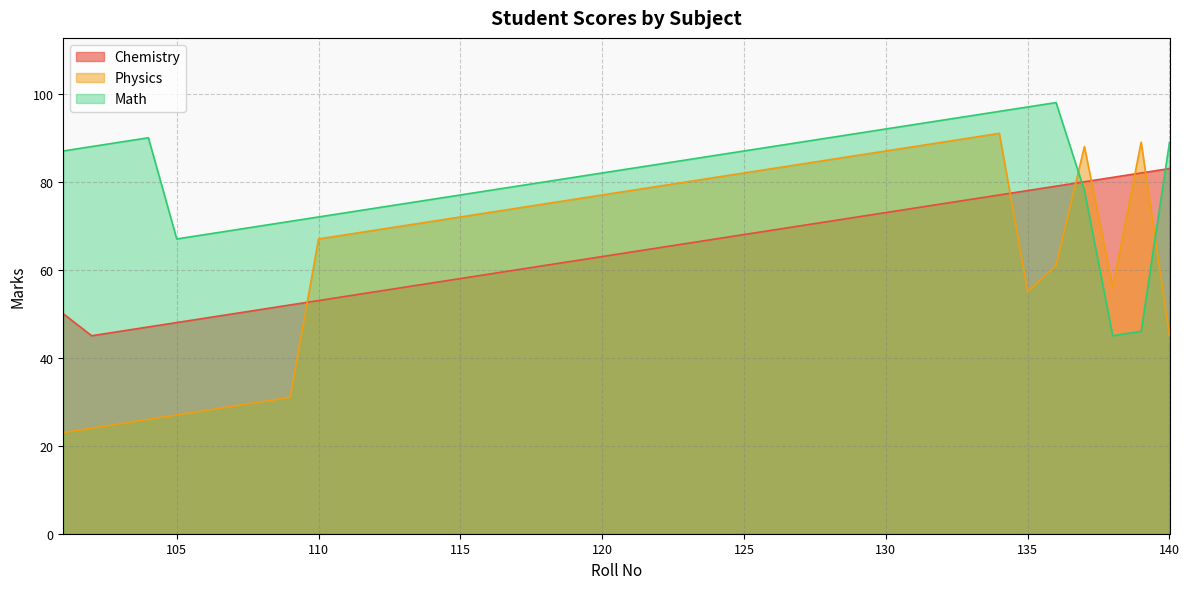

What is the difference between the Physics values at 117 and 113?

4